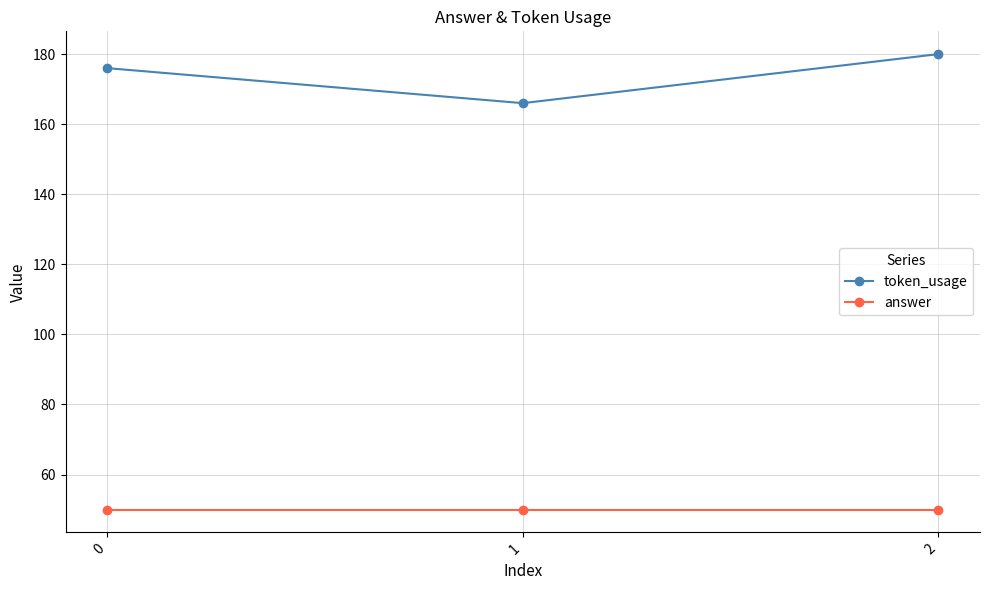

What is the spread (max minus min) of values at 1?

116